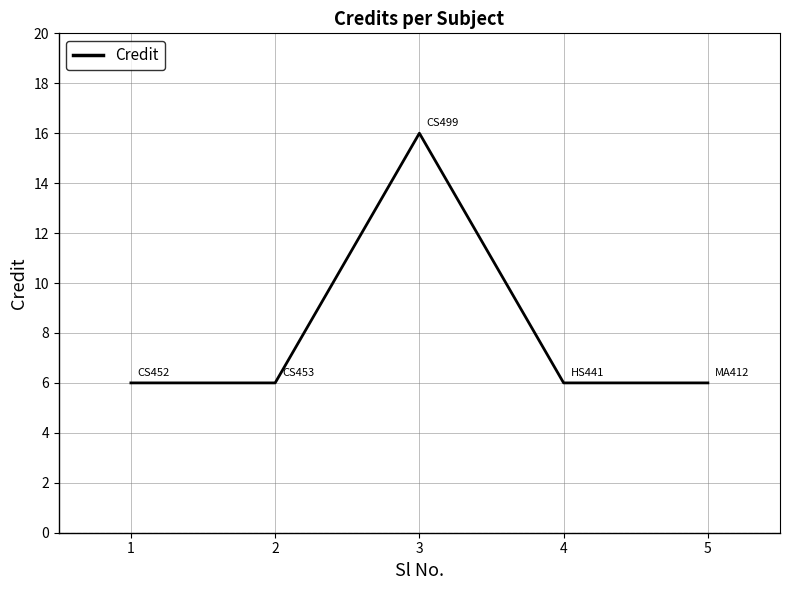

What is the sum of the values at 2 and 4?

12